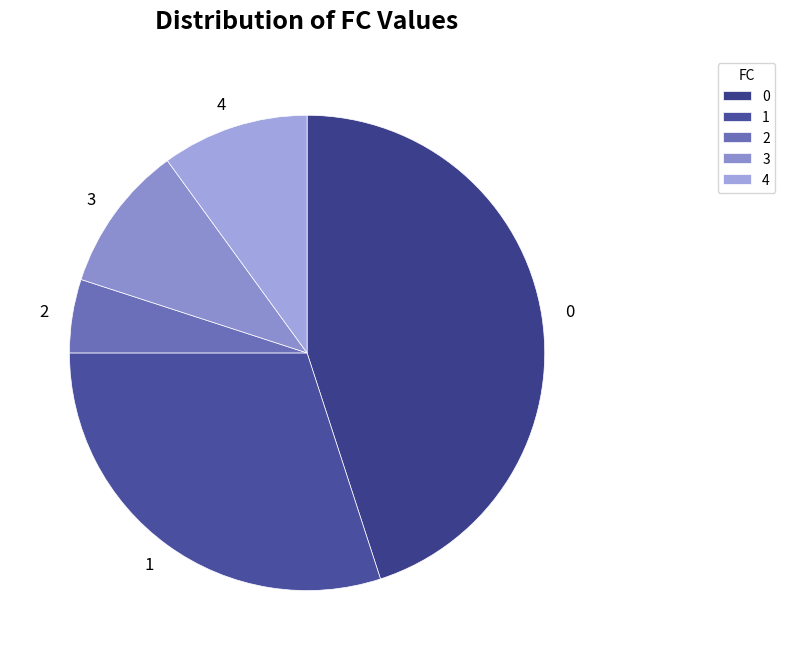

How many segments does this pie chart have?

5